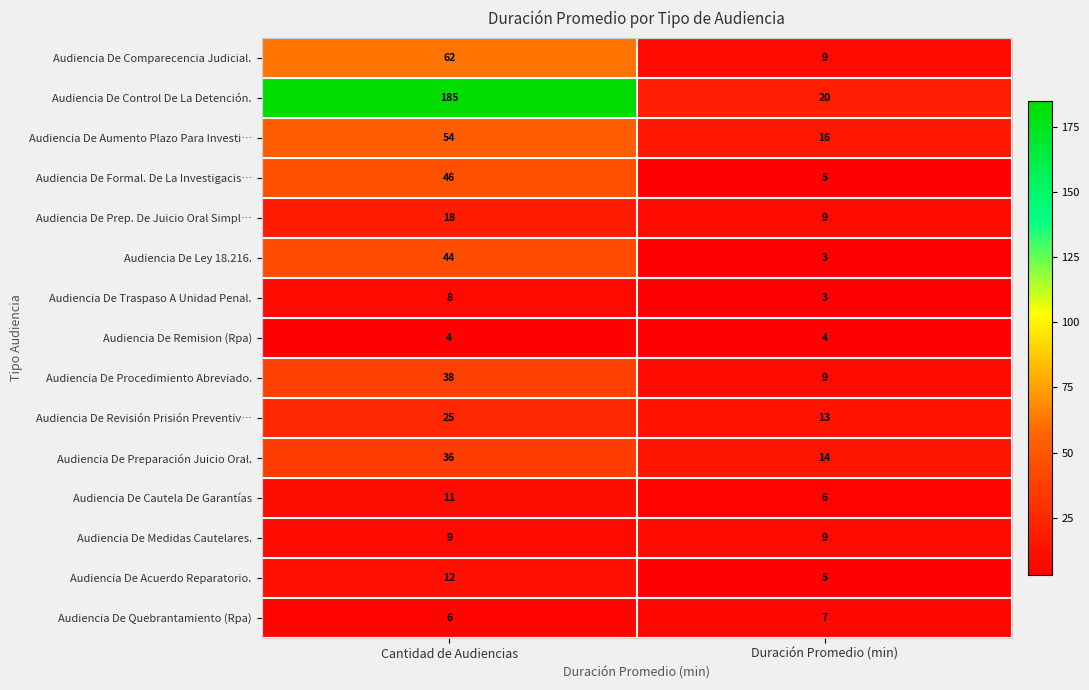

Reading left to right, transcribe all the data shown in this chart.

Audiencia De Comparecencia Judicial.: Cantidad de Audiencias=62	Duración Promedio (min)=9
Audiencia De Control De La Detención.: Cantidad de Audiencias=185	Duración Promedio (min)=20
Audiencia De Aumento Plazo Para Investi…: Cantidad de Audiencias=54	Duración Promedio (min)=16
Audiencia De Formal. De La Investigacis…: Cantidad de Audiencias=46	Duración Promedio (min)=5
Audiencia De Prep. De Juicio Oral Simpl…: Cantidad de Audiencias=18	Duración Promedio (min)=9
Audiencia De Ley 18.216.: Cantidad de Audiencias=44	Duración Promedio (min)=3
Audiencia De Traspaso A Unidad Penal.: Cantidad de Audiencias=8	Duración Promedio (min)=3
Audiencia De Remision (Rpa): Cantidad de Audiencias=4	Duración Promedio (min)=4
Audiencia De Procedimiento Abreviado.: Cantidad de Audiencias=38	Duración Promedio (min)=9
Audiencia De Revisión Prisión Preventiv…: Cantidad de Audiencias=25	Duración Promedio (min)=13
Audiencia De Preparación Juicio Oral.: Cantidad de Audiencias=36	Duración Promedio (min)=14
Audiencia De Cautela De Garantías: Cantidad de Audiencias=11	Duración Promedio (min)=6
Audiencia De Medidas Cautelares.: Cantidad de Audiencias=9	Duración Promedio (min)=9
Audiencia De Acuerdo Reparatorio.: Cantidad de Audiencias=12	Duración Promedio (min)=5
Audiencia De Quebrantamiento (Rpa): Cantidad de Audiencias=6	Duración Promedio (min)=7